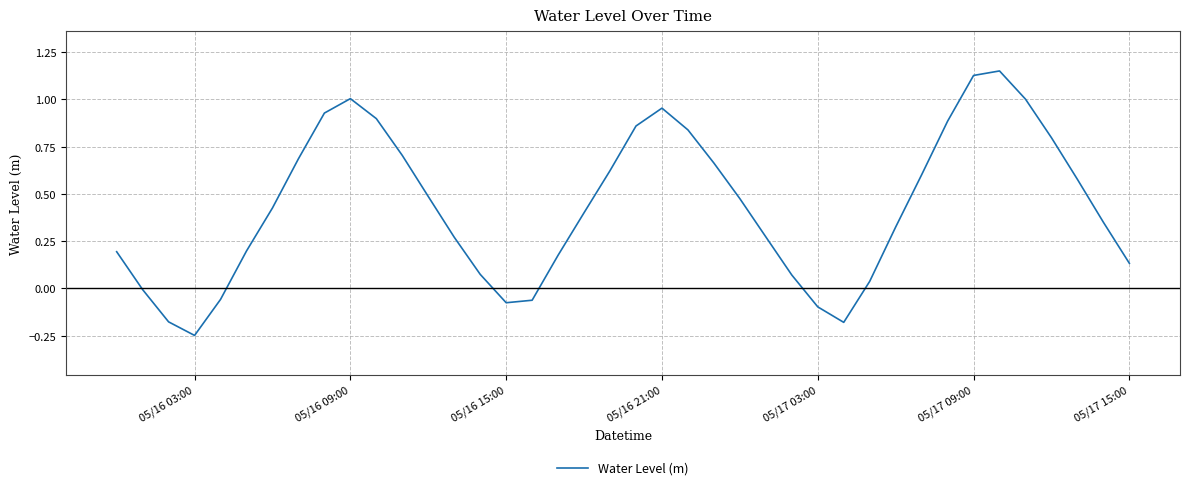

What is the difference between the maximum and minimum values?

1.4